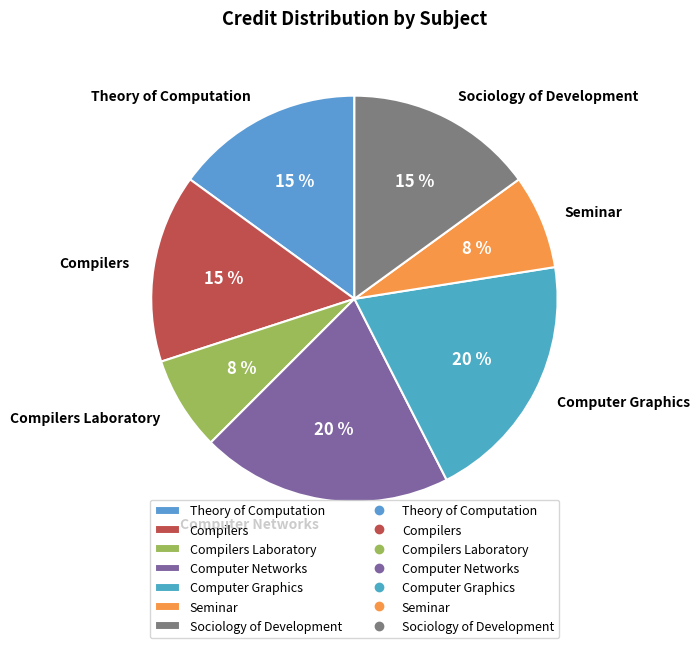

Is Computer Networks the majority of the pie?

No